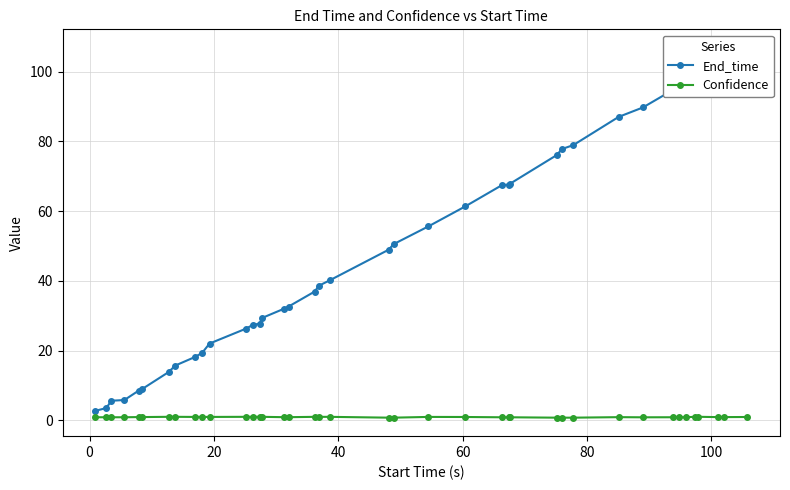

Is the value of Confidence at 9 greater than the value of End_time at 60?

No